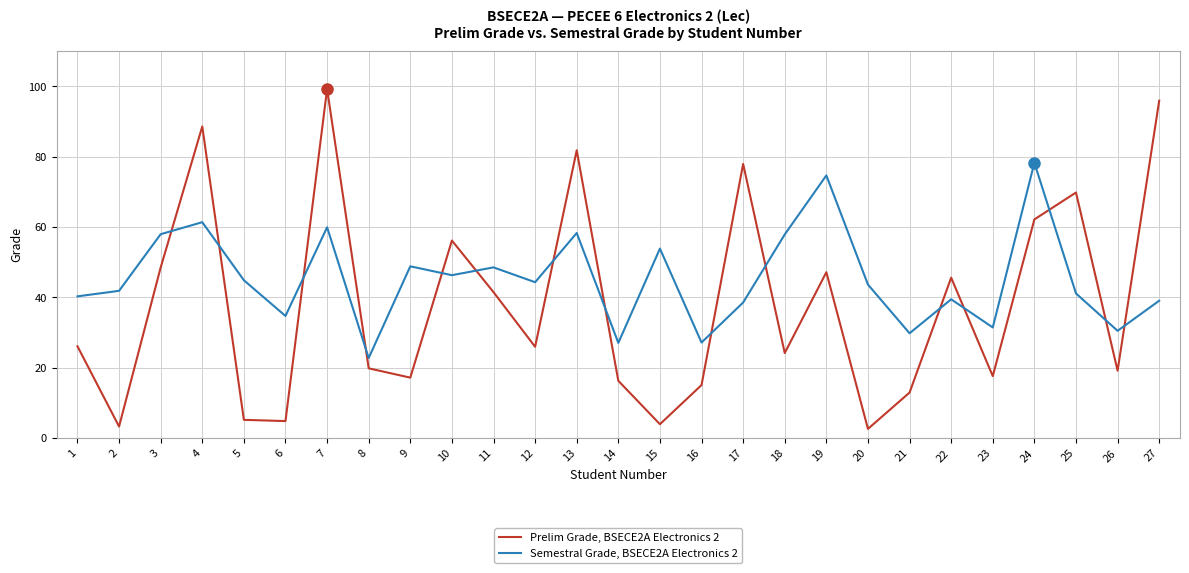

Which category has the highest value across all series?

7